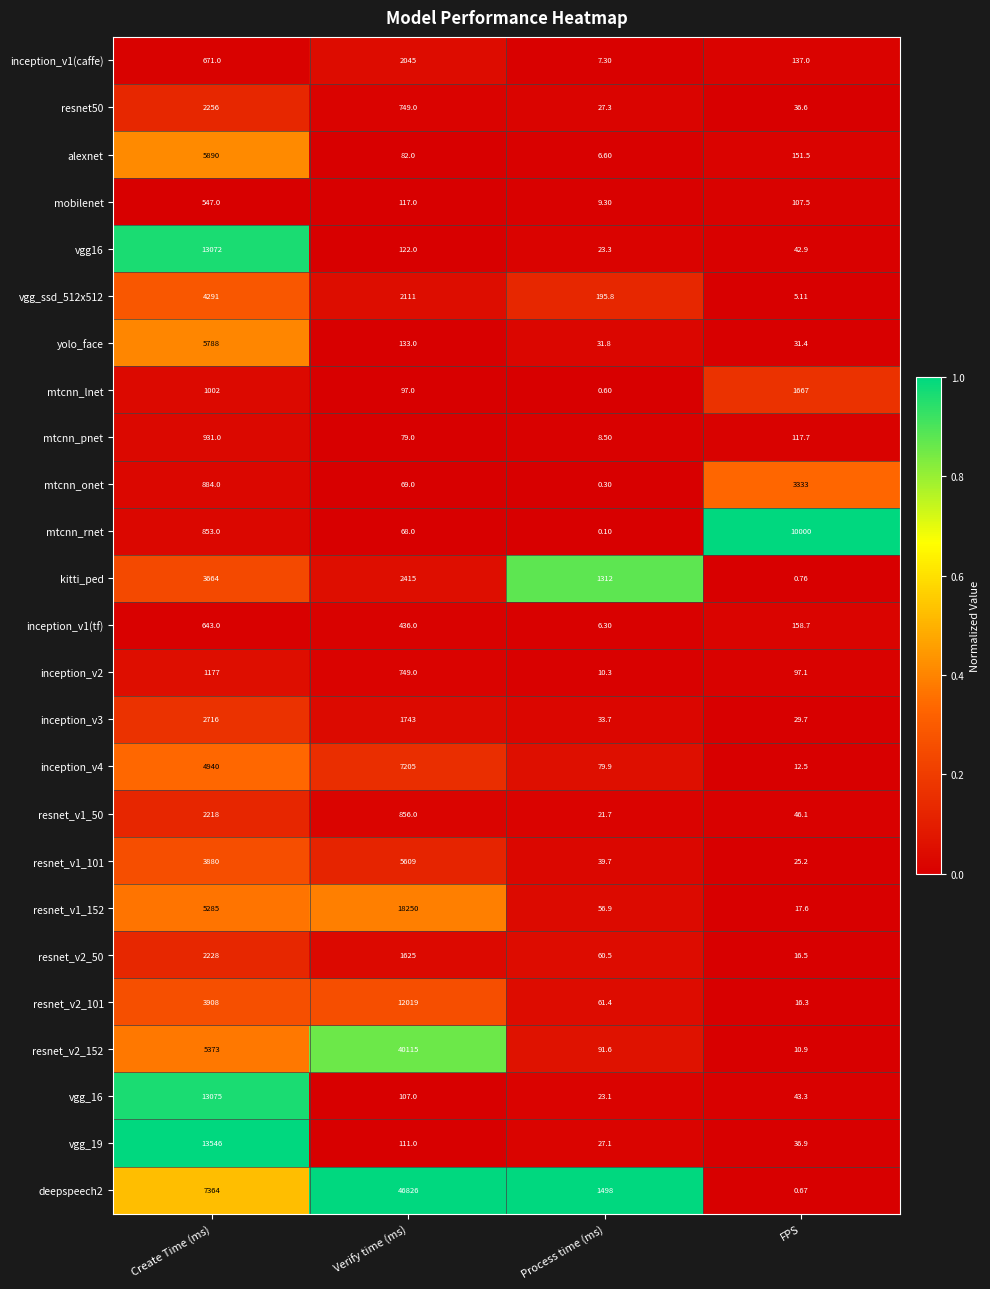

At which category is the sum across all series the highest?

Verify time (ms)